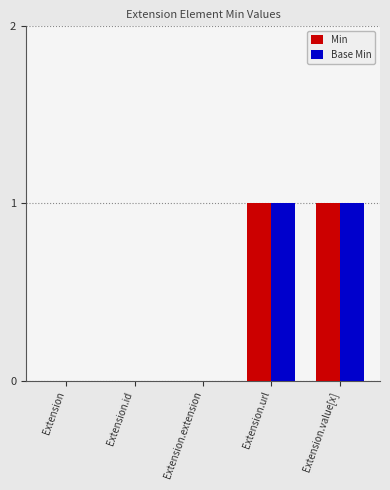

Are the bars grouped side by side (vs. stacked)?

Yes